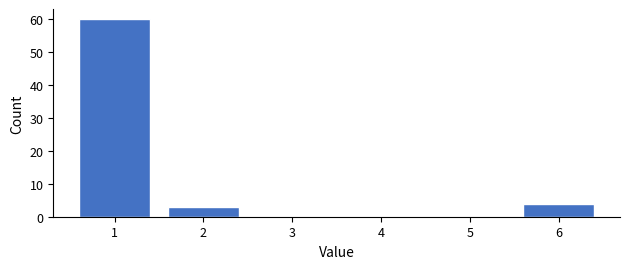

Reading left to right, transcribe all the data shown in this chart.

1=60	2=3	3=0	4=0	5=0	6=4